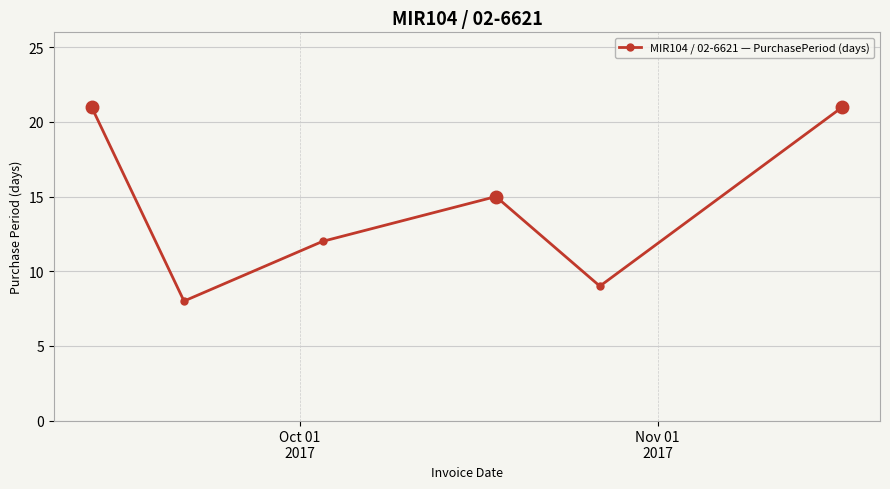

True or false: there are more than 0 points higher than both neighbors.

True